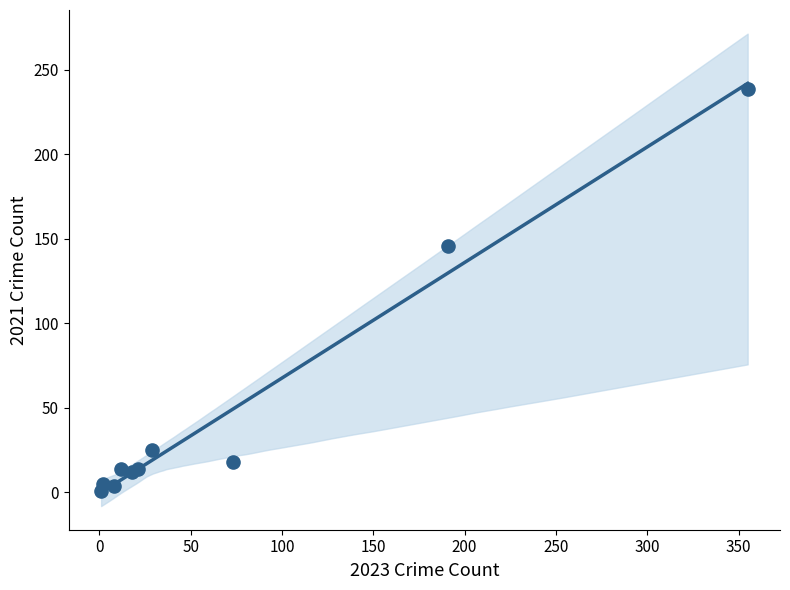

What Y value in the scatter plot is closest to 120?

146